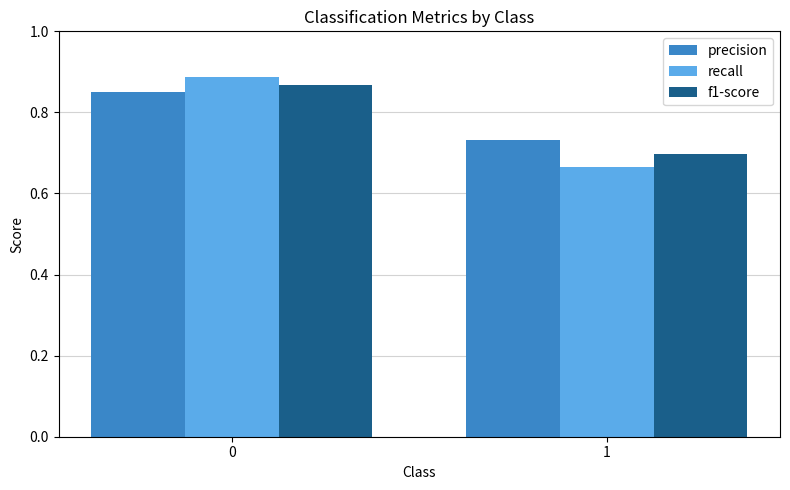

Is the value of f1-score at 1 greater than the value of recall at 0?

No